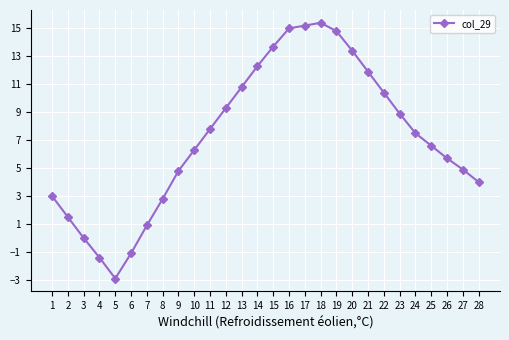

What is the maximum value shown in the chart?

15.4